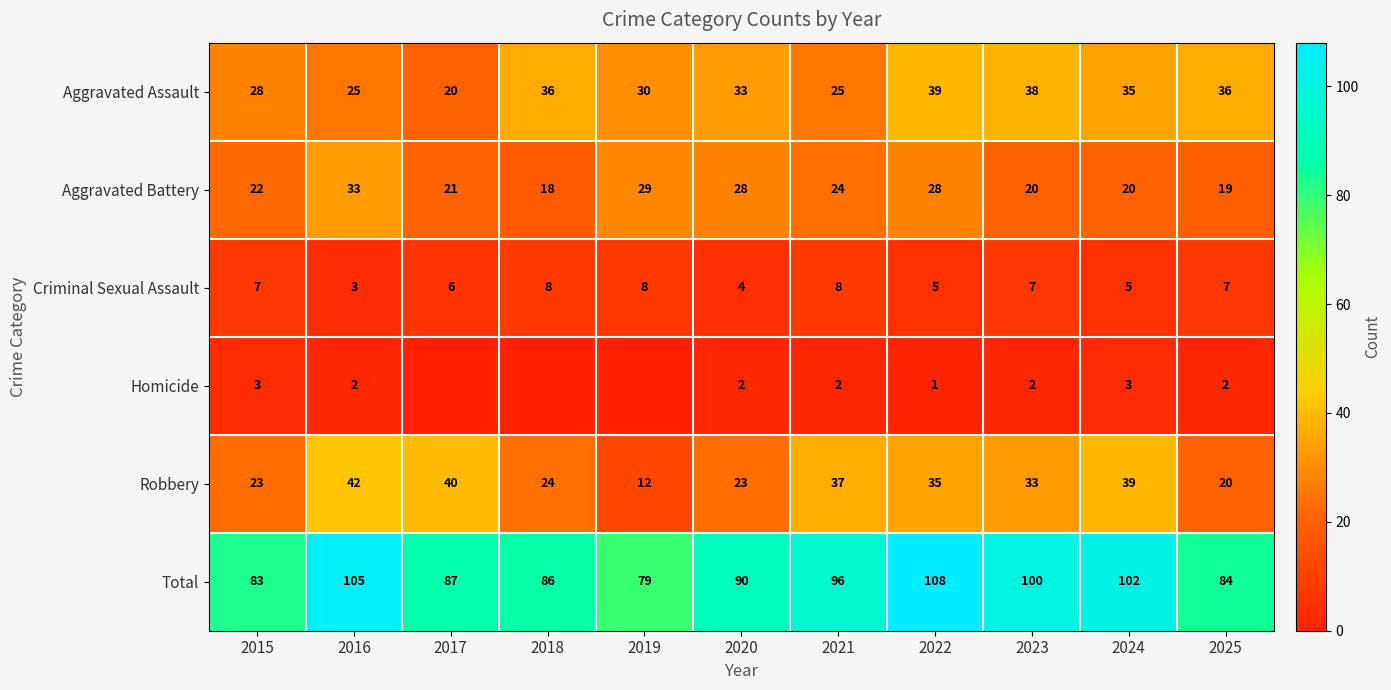

At which category is the sum across all series the highest?

2022